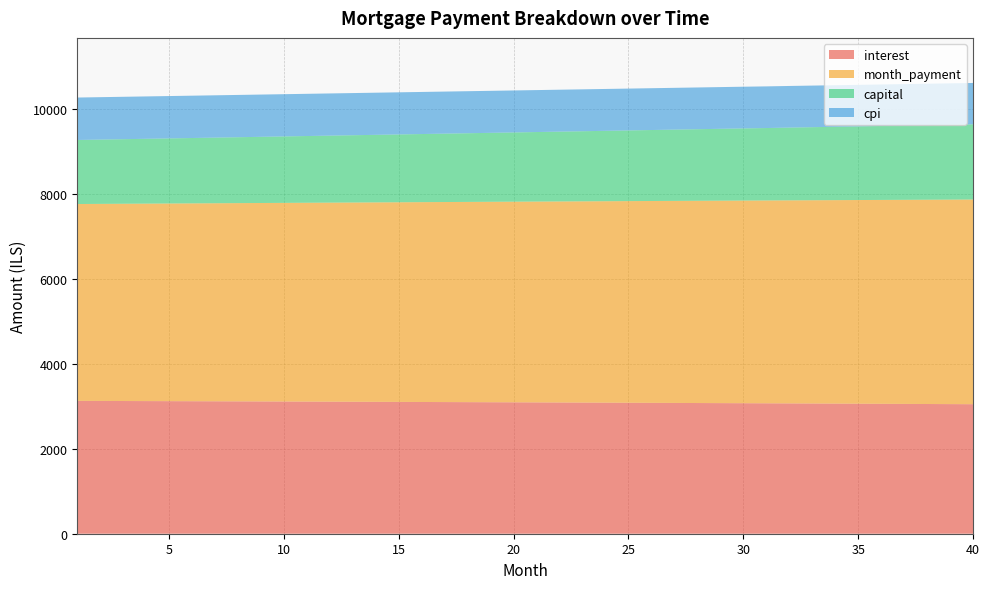

Reading left to right, what are all the values shown in this chart?

interest: 1=3128.1	2=3126.5	3=3124.9	4=3123.3	5=3121.7	6=3120.0	7=3118.3	8=3116.6	9=3114.8	10=3113.1	11=3111.3	12=3109.5	13=3107.7	14=3105.8	15=3103.9	16=3102.1	17=3100.1	18=3098.2	19=3096.2	20=3094.2	21=3092.2	22=3090.2	23=3088.2	24=3086.1	25=3084.0	26=3081.9	27=3079.7	28=3077.6	29=3075.4	30=3073.1	31=3070.9	32=3068.6	33=3066.3	34=3064.0	35=3061.7	36=3059.3	37=3056.9	38=3054.5	39=3052.1	40=3049.6
month_payment: 1=4635.8	2=4640.4	3=4645.1	4=4649.7	5=4654.4	6=4659.0	7=4663.7	8=4668.3	9=4673.0	10=4677.7	11=4682.4	12=4687.0	13=4691.7	14=4696.4	15=4701.1	16=4705.8	17=4710.5	18=4715.2	19=4719.9	20=4724.7	21=4729.4	22=4734.1	23=4738.9	24=4743.6	25=4748.3	26=4753.1	27=4757.8	28=4762.6	29=4767.4	30=4772.1	31=4776.9	32=4781.7	33=4786.4	34=4791.2	35=4796.0	36=4800.8	37=4805.6	38=4810.4	39=4815.2	40=4820.1
capital: 1=1507.7	2=1513.9	3=1520.1	4=1526.4	5=1532.7	6=1539.0	7=1545.4	8=1551.8	9=1558.2	10=1564.6	11=1571.1	12=1577.5	13=1584.1	14=1590.6	15=1597.2	16=1603.8	17=1610.4	18=1617.0	19=1623.7	20=1630.4	21=1637.1	22=1643.9	23=1650.7	24=1657.5	25=1664.3	26=1671.2	27=1678.1	28=1685.0	29=1692.0	30=1699.0	31=1705.0	32=1713.0	33=1720.1	34=1727.2	35=1734.3	36=1741.5	37=1748.7	38=1755.9	39=1763.2	40=1770.4
cpi: 1=999.5	2=999.0	3=998.5	4=997.9	5=997.4	6=996.9	7=996.3	8=995.8	9=995.2	10=994.6	11=994.0	12=993.5	13=992.9	14=992.3	15=991.7	16=991.0	17=990.4	18=989.8	19=989.2	20=988.5	21=987.9	22=987.2	23=986.6	24=985.9	25=985.2	26=984.5	27=983.8	28=983.1	29=982.4	30=981.7	31=981.0	32=980.2	33=979.5	34=978.8	35=978.0	36=977.2	37=976.5	38=975.7	39=974.9	40=974.1